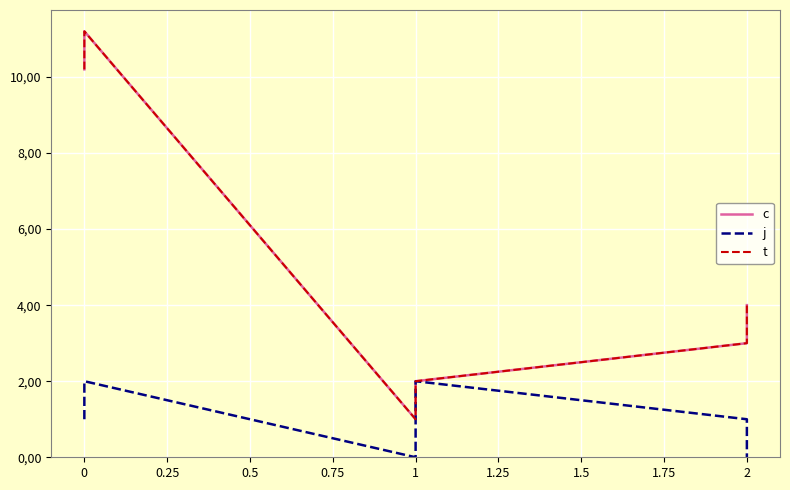

True or false: j has more than 2 points higher than both neighbors.

False